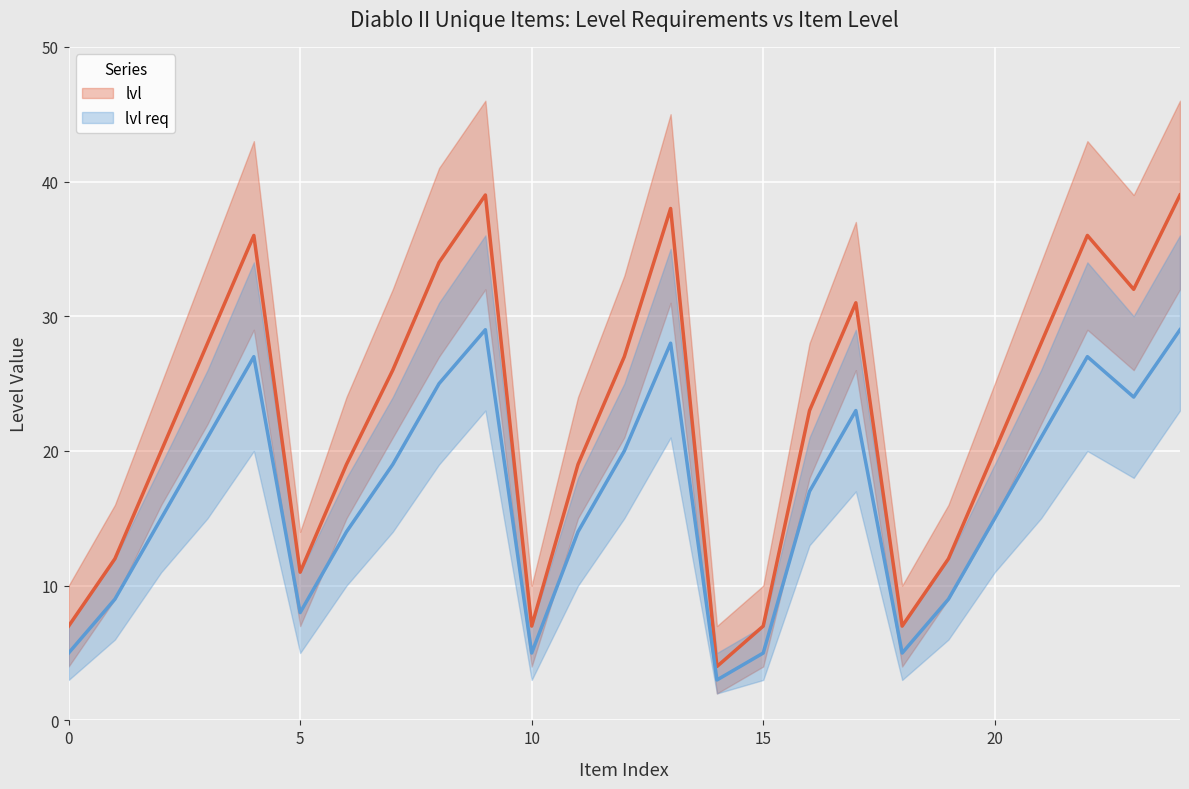

Which category has the lowest value in the lvl series?

14